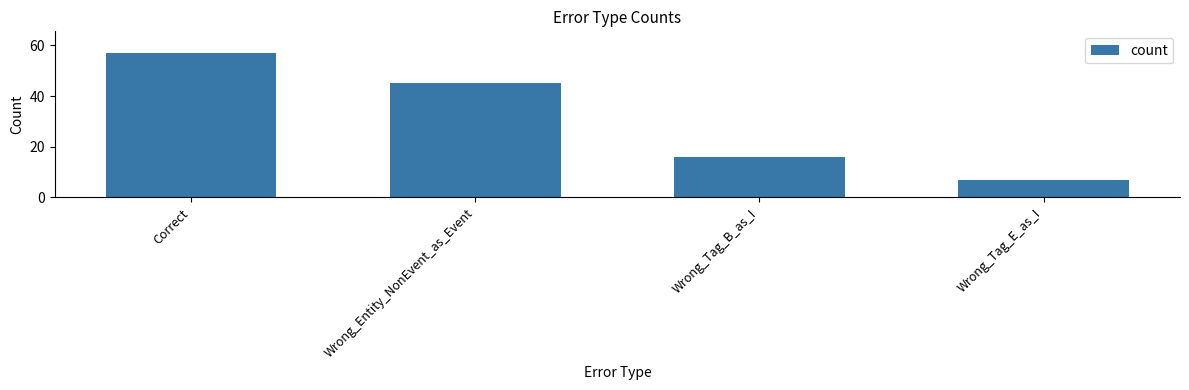

How many bars are there in total?

4